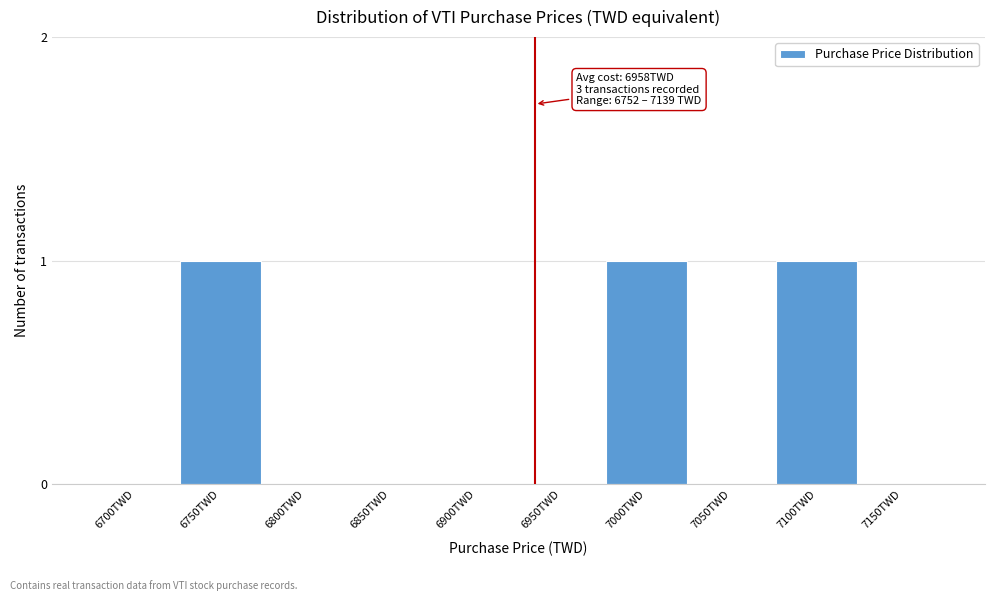

Reading left to right, transcribe all the data shown in this chart.

6700TWD=0	6750TWD=1	6800TWD=0	6850TWD=0	6900TWD=0	6950TWD=0	7000TWD=1	7050TWD=0	7100TWD=1	7150TWD=0